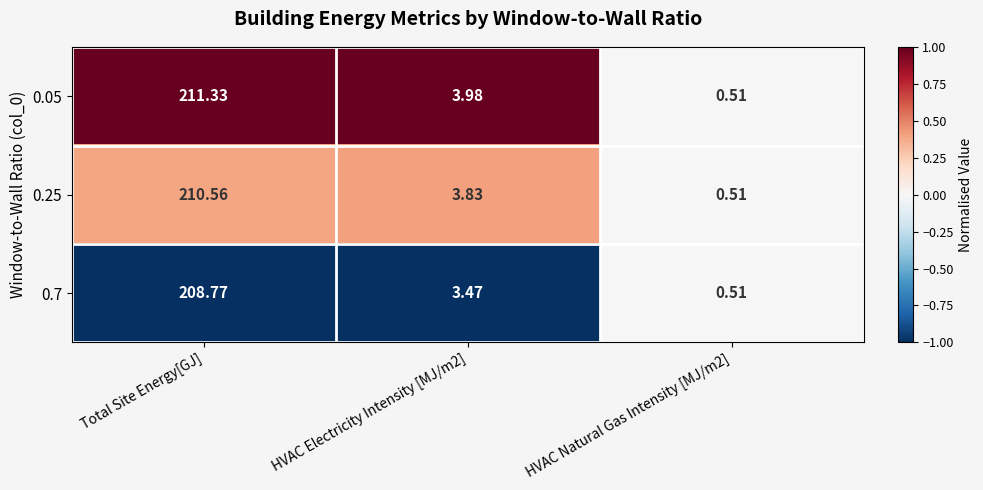

At which label does 0.25 first exceed 3?

Total Site Energy[GJ]